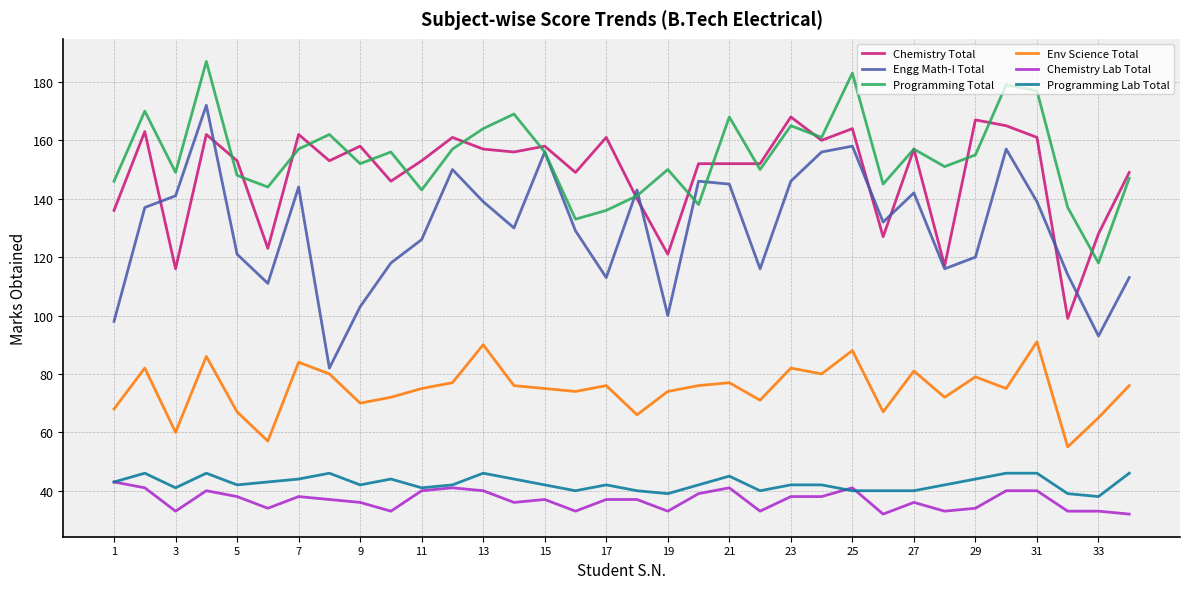

How many Programming Lab Total values are between 40 and 44?

23